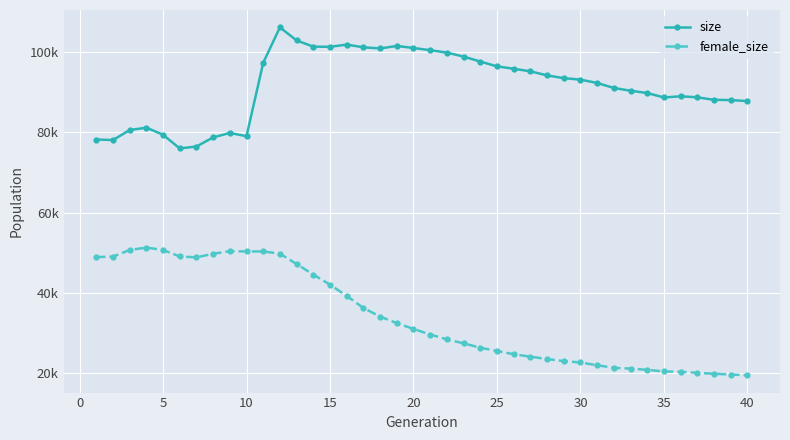

Reading right to left, extract all data points from this chart.

size: 87707	87975	88029	88653	88911	88612	89718	90289	90977	92218	93050	93418	94102	95115	95756	96343	97553	98778	99775	100365	100920	101425	100805	101083	101757	101213	101253	102798	106039	97222	78978	79793	78684	76421	75944	79356	81114	80507	78027	78166
female_size: 19569	19728	19923	20156	20425	20493	20901	21210	21406	22047	22729	23067	23595	24170	24783	25597	26404	27491	28485	29680	31070	32504	34147	36286	39280	42070	44590	47206	49779	50336	50335	50385	49761	48868	49082	50690	51308	50685	49056	48932